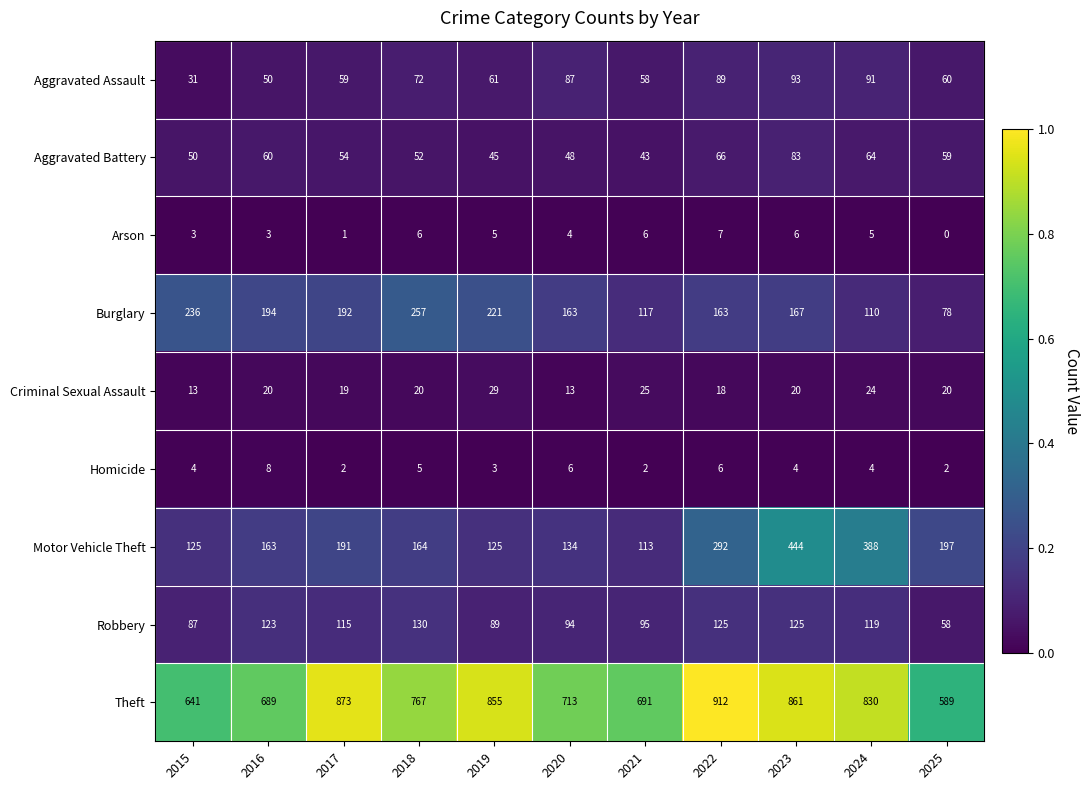

Which series has the largest total across all categories?

Theft